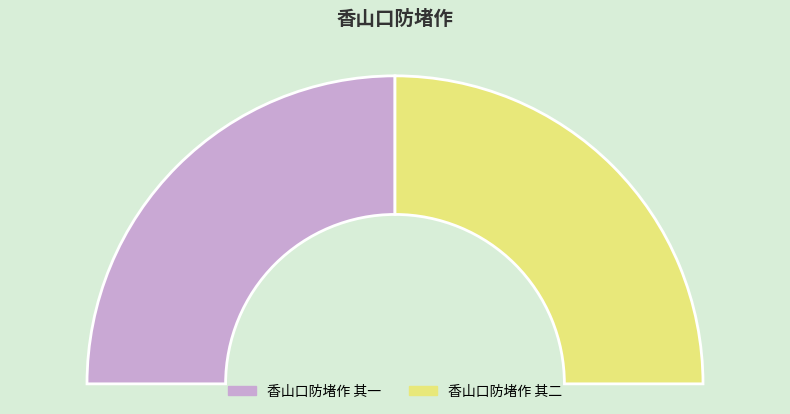

Rank the categories by value from lowest to highest.

香山口防堵作 其一, 香山口防堵作 其二